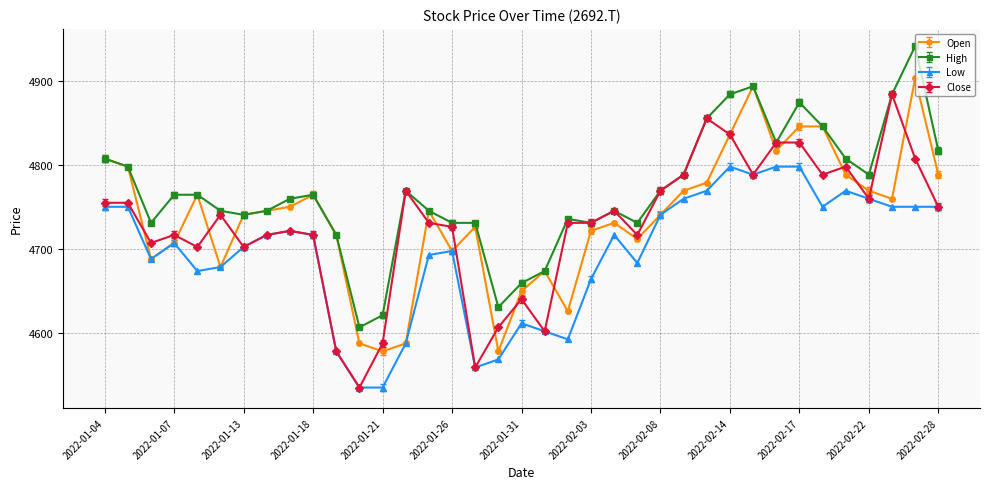

True or false: High has more than 2 points higher than both neighbors.

True